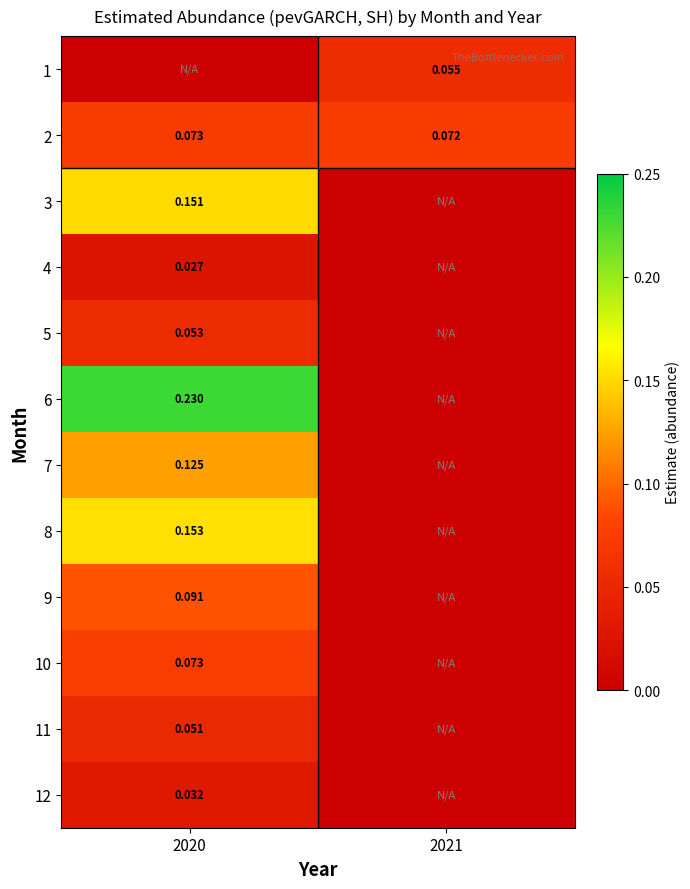

Is the value of 11 at 2020 greater than the value of 3 at 2020?

No